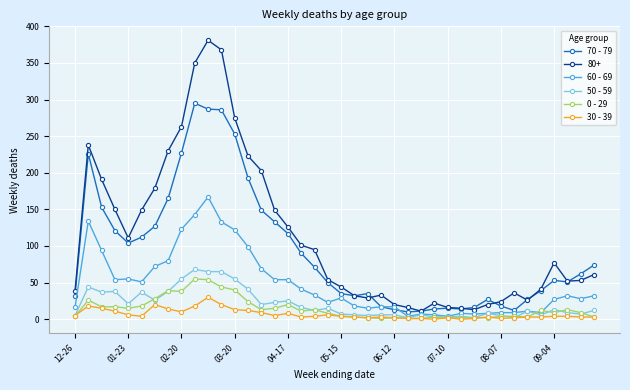

Which series has the largest total across all categories?

80+